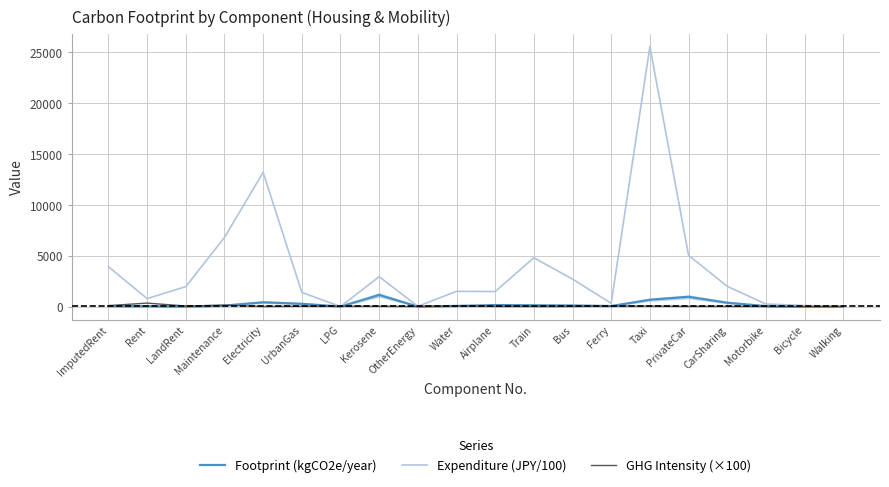

Where is Expenditure (JPY/100) nearest to the value 12786?

Electricity